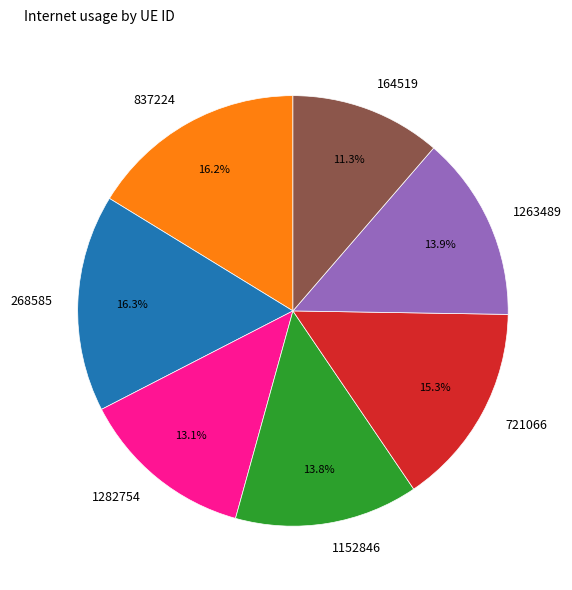

Does 1282754 account for over 50% of the chart?

No